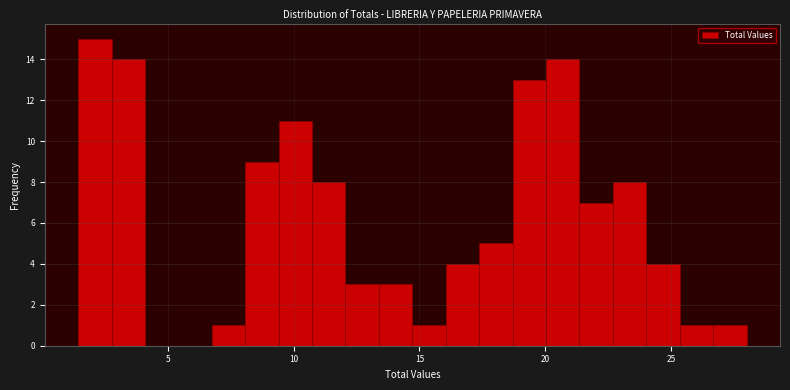

Read against the x-axis, roughly where is the centre of the tallest bar?

2.0